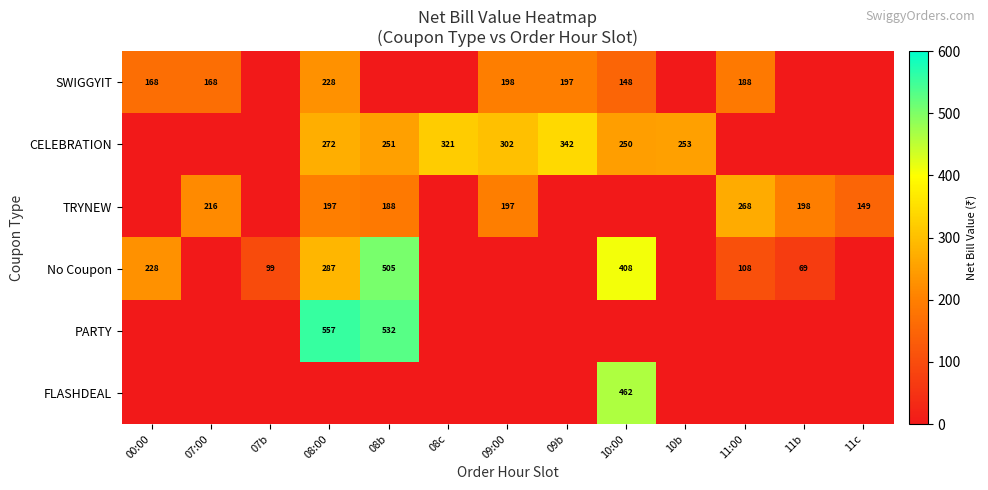

Is it true that CELEBRATION equals 106 at 09:00?

False